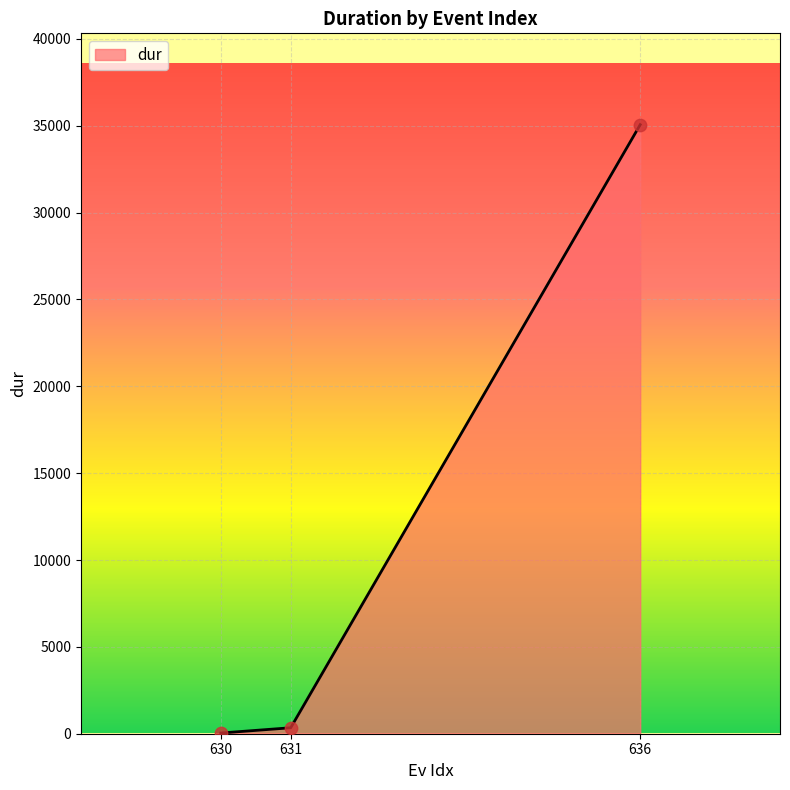

Approximately how many times larger is the value at 630 compared to 631?

0.1